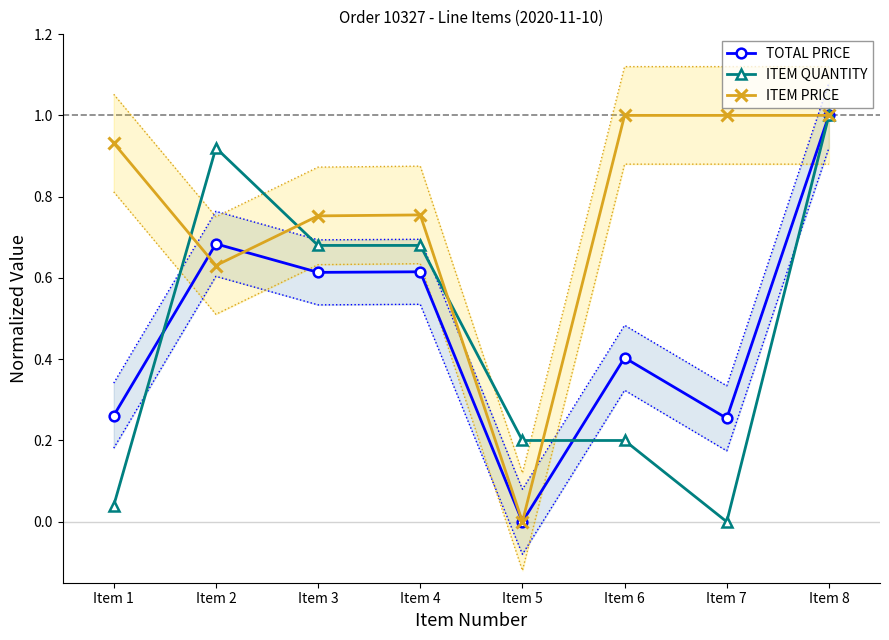

What is the value of the TOTAL PRICE point at the 8th from the left?

1.0